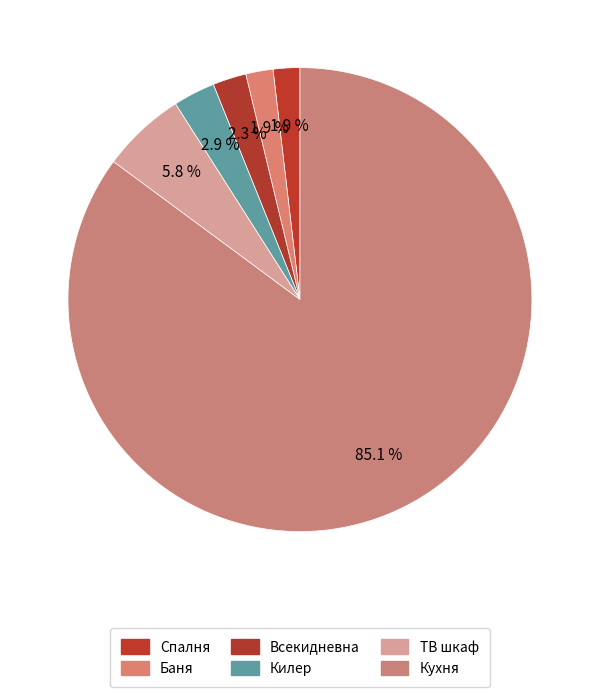

How many slices are in this pie chart?

6